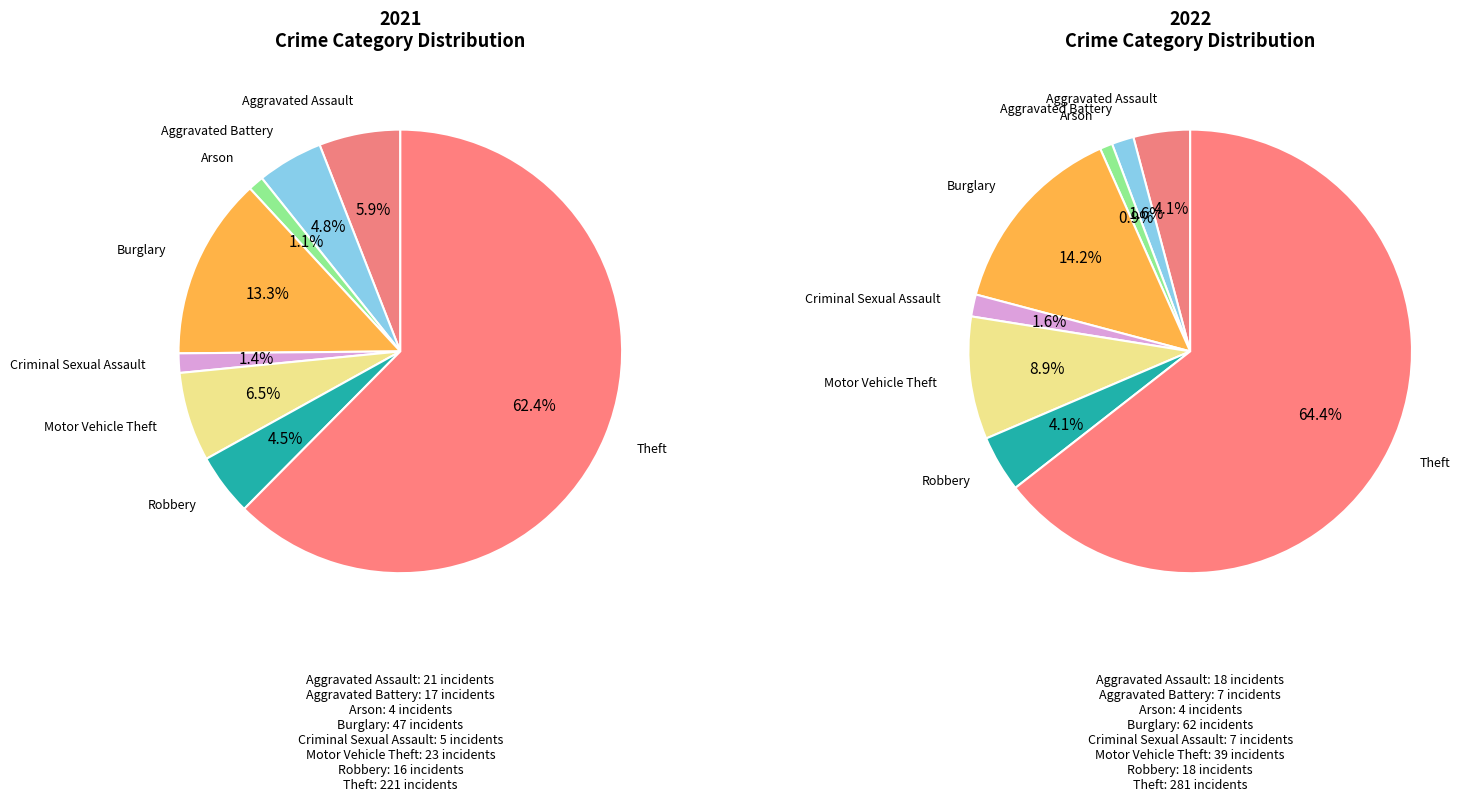

Rank the series by their maximum value, from lowest to highest.

values_2021, values_2022